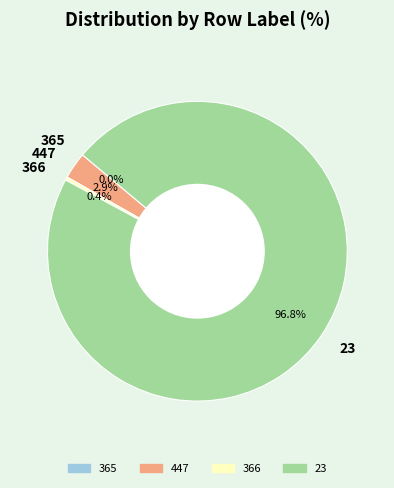

What portion of the pie excludes 447?

97.1%